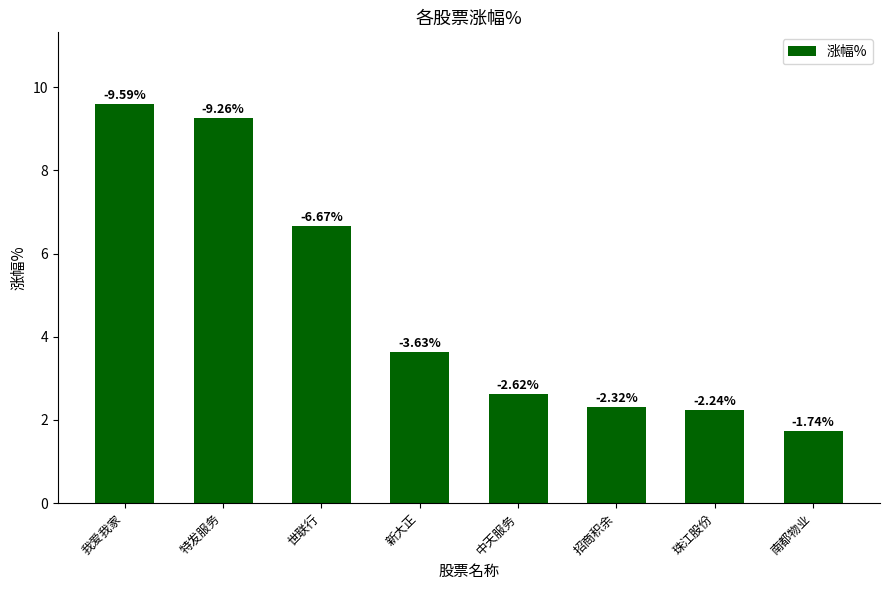

Does the chart contain any negative values?

No